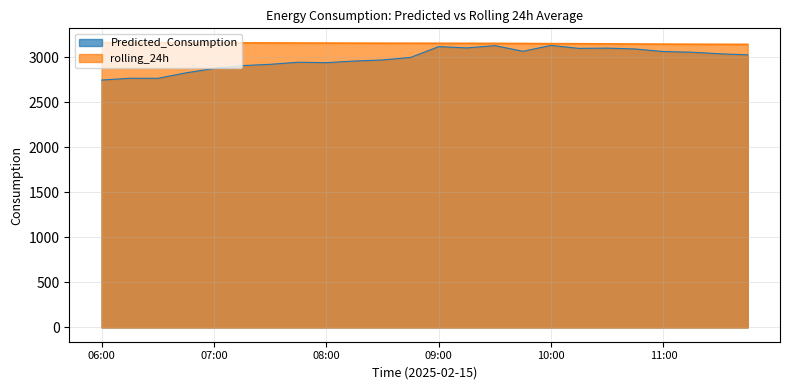

True or false: Predicted_Consumption and rolling_24h intersect in this chart.

False